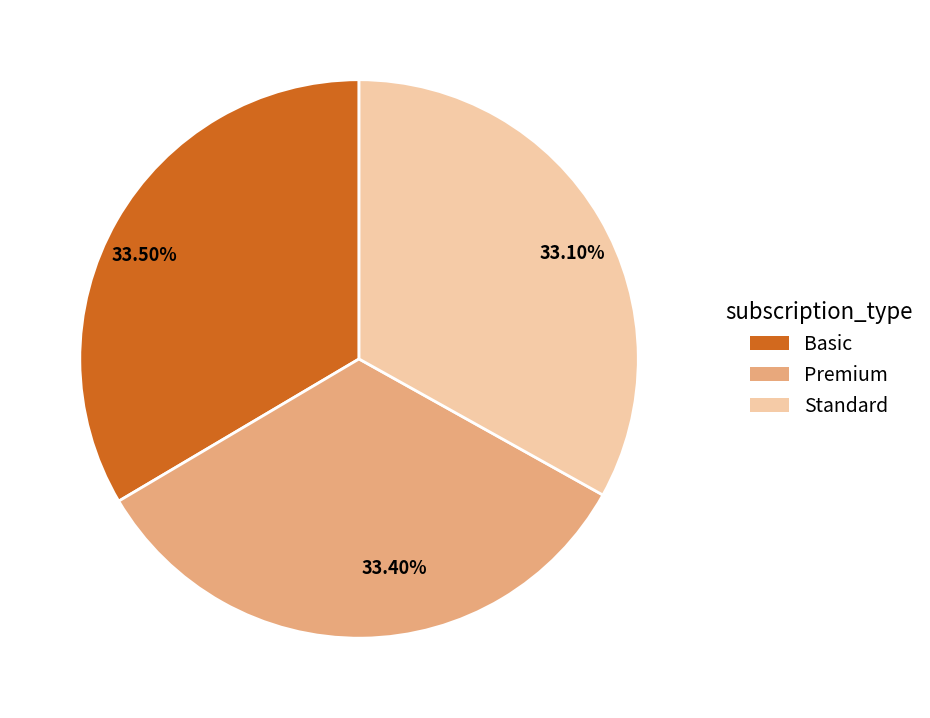

What is the ratio of the value at Standard to the value at Premium?

1.0